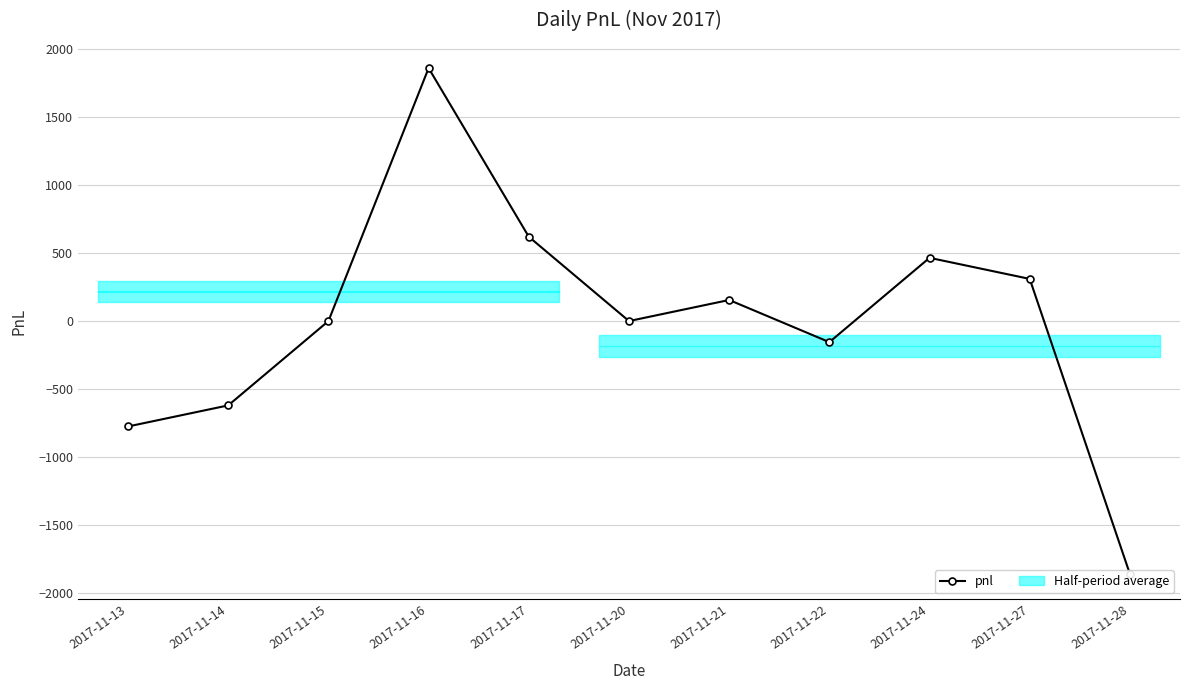

What is the change in value from 2017-11-20 to 2017-11-24?

+465